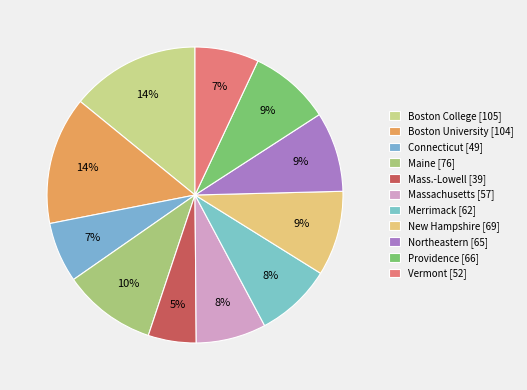

What is the change in value from Northeastern to Vermont?

-13